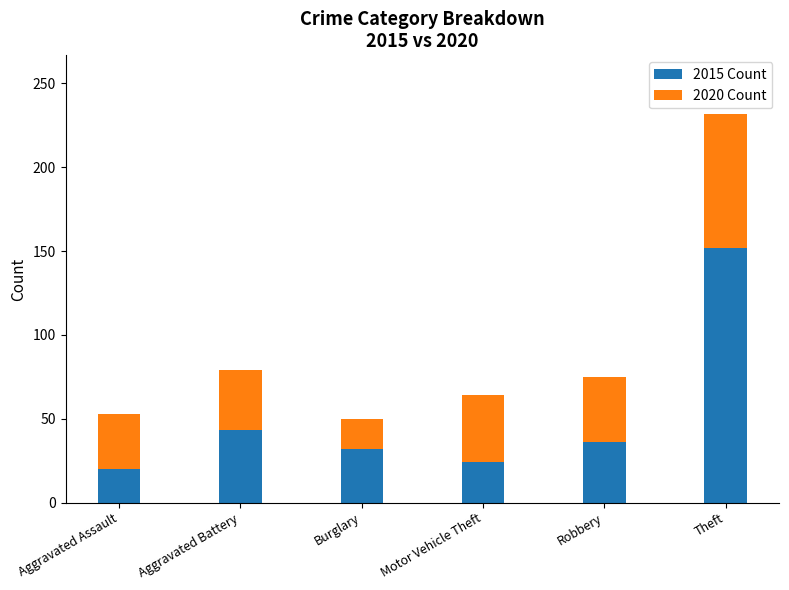

What is the value of the 2015 Count bar at the 2nd from the left?

43